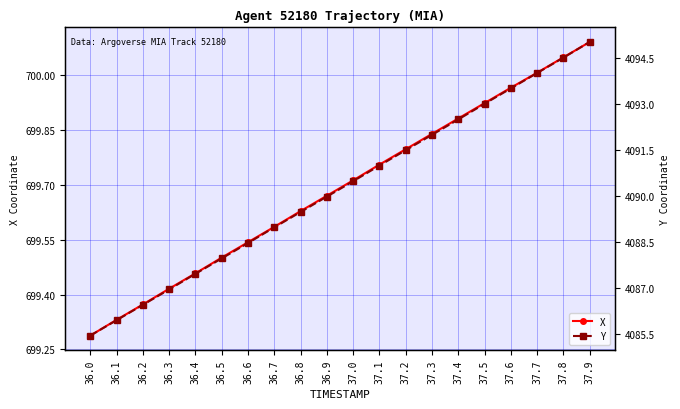

Is this an area chart (filled region under the line)?

No